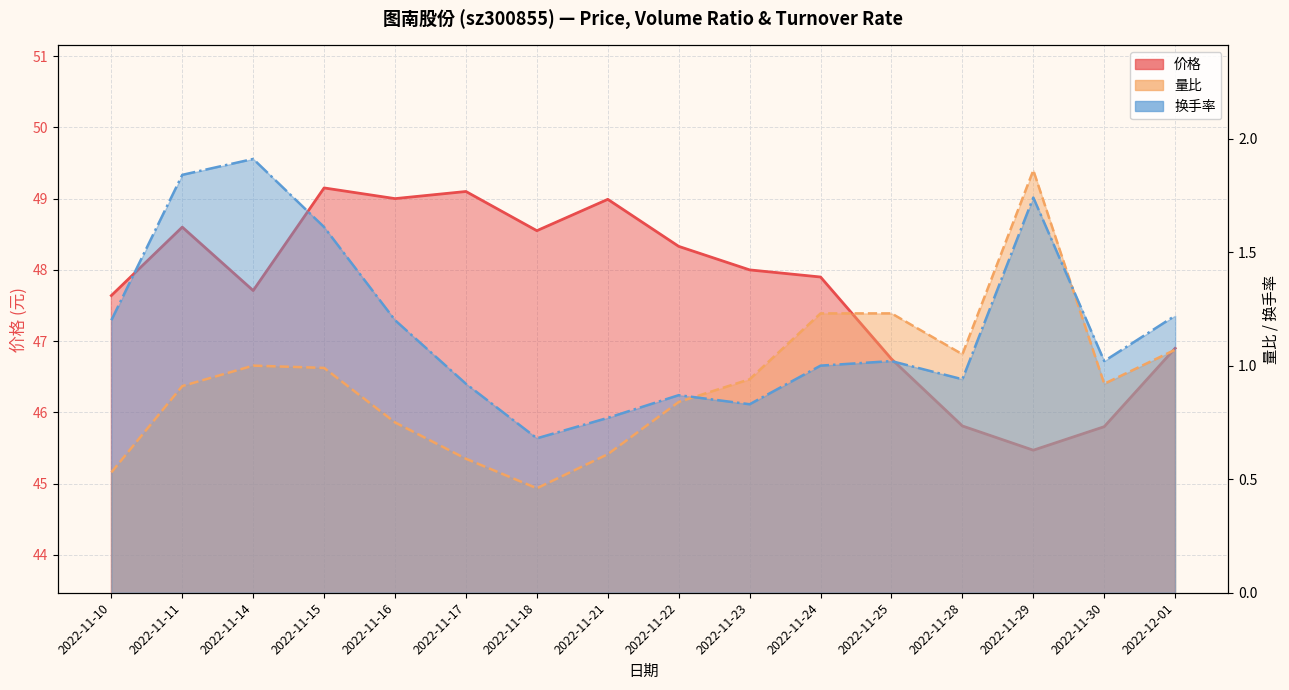

List the labels in order of 量比 value, smallest first.

2022-11-18, 2022-11-10, 2022-11-17, 2022-11-21, 2022-11-16, 2022-11-22, 2022-11-11, 2022-11-30, 2022-11-23, 2022-11-15, 2022-11-14, 2022-11-28, 2022-12-01, 2022-11-24, 2022-11-25, 2022-11-29